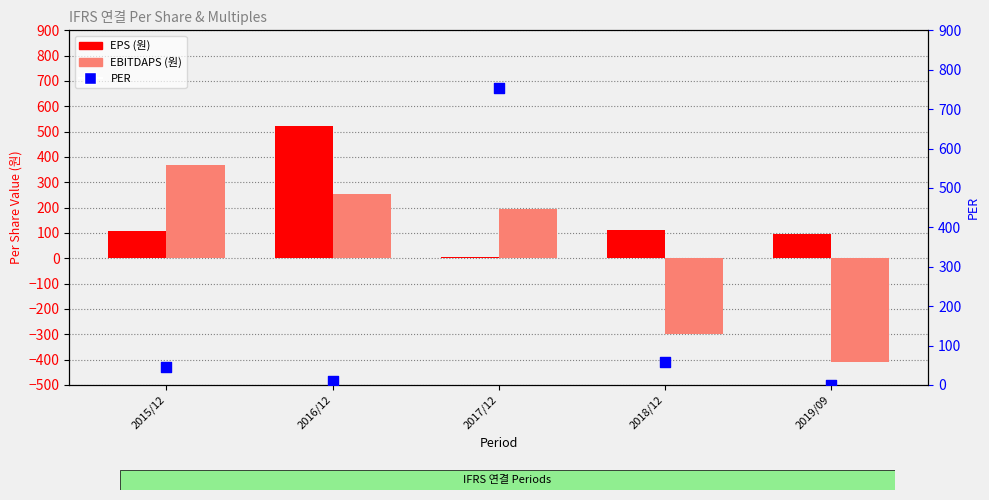

Is the value of PER at 2016/12 greater than the value of EPS (원) at 2017/12?

Yes